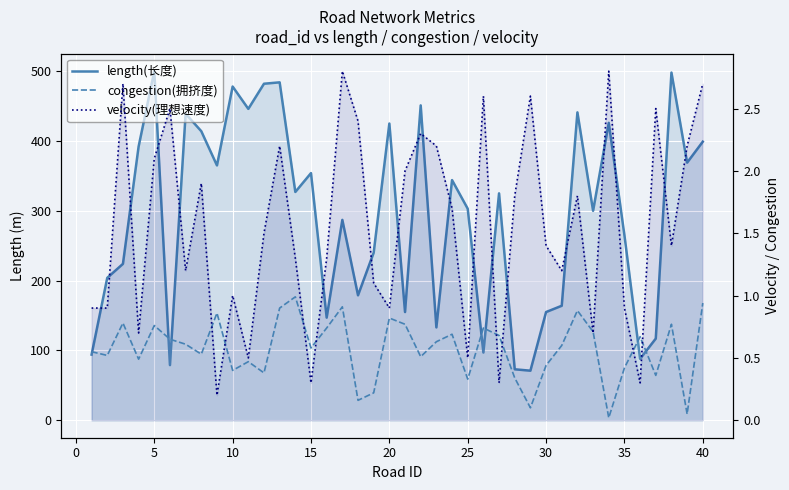

How many data points in velocity(理想速度) are less than 1?

12